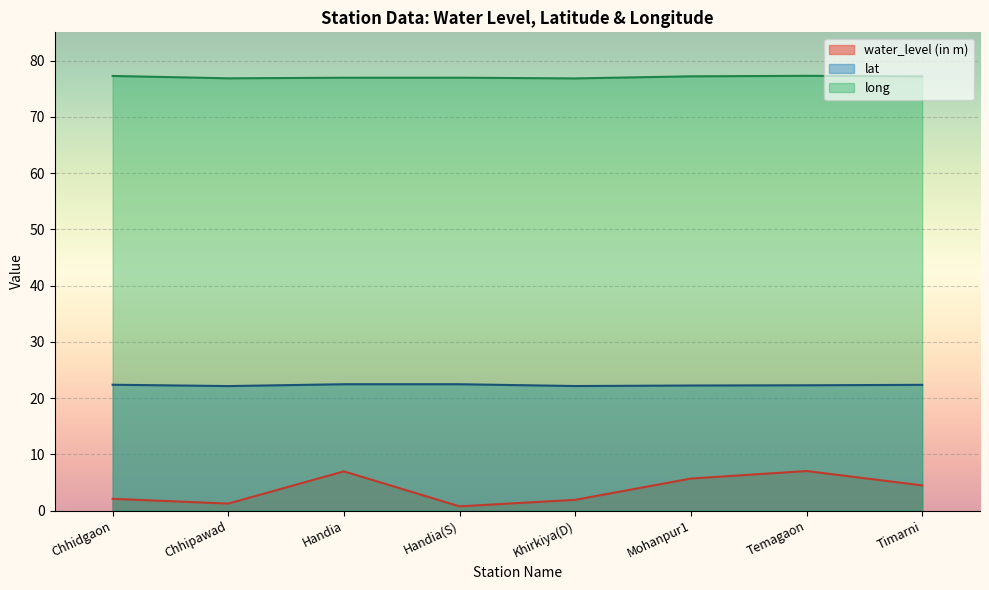

True or false: lat and water_level (in m) cross at least once.

False